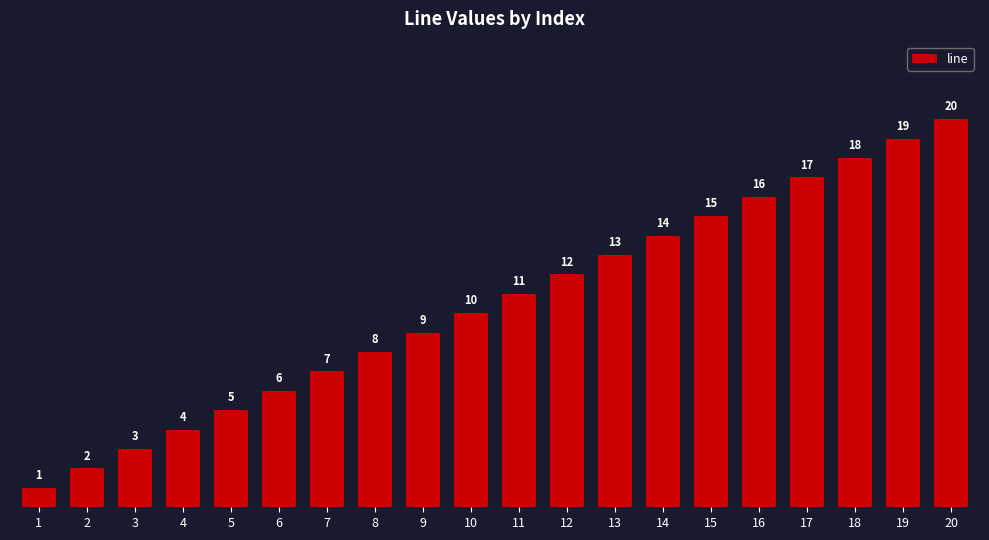

What is the value of the 6th bar from the left?

6